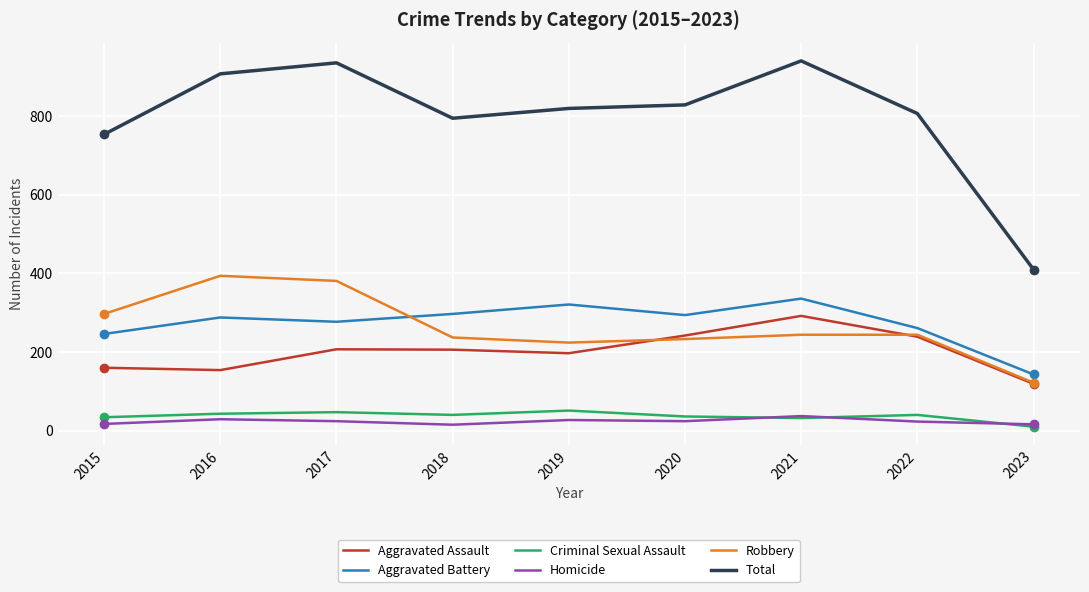

Does the chart display data point markers on the line(s)?

No